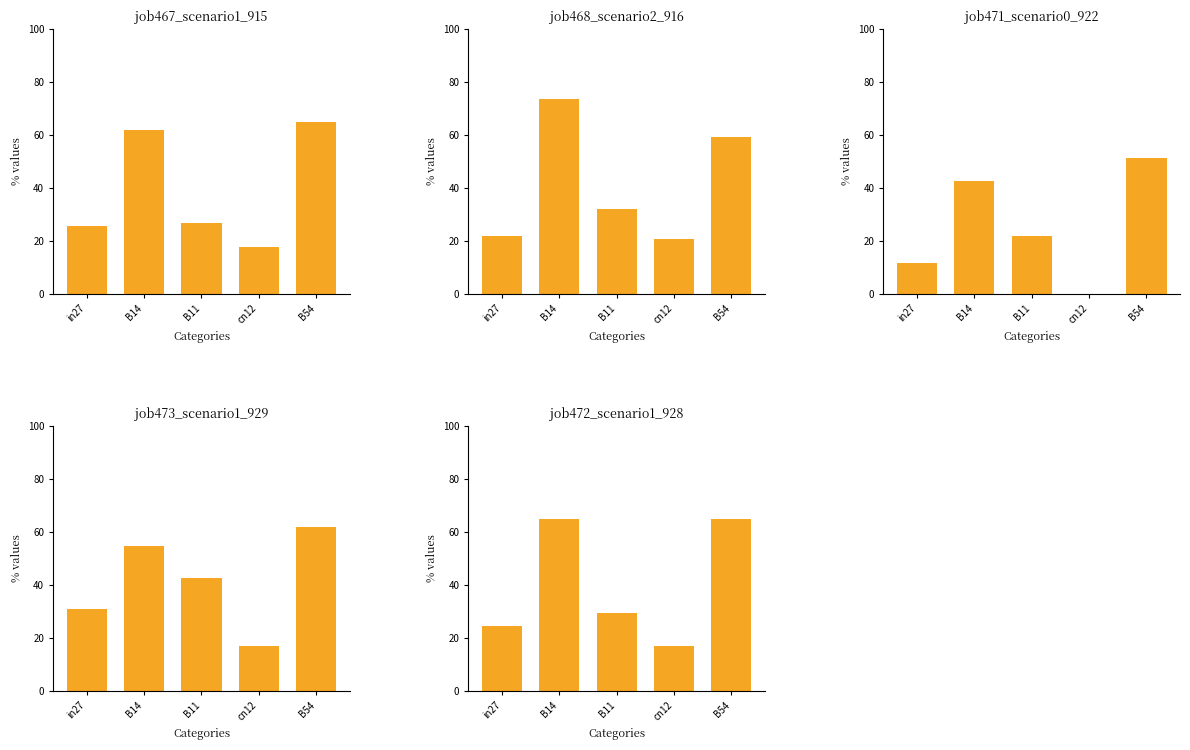

What is the value of the job467_scenario1_915 bar at the 4th from the left?

17.8